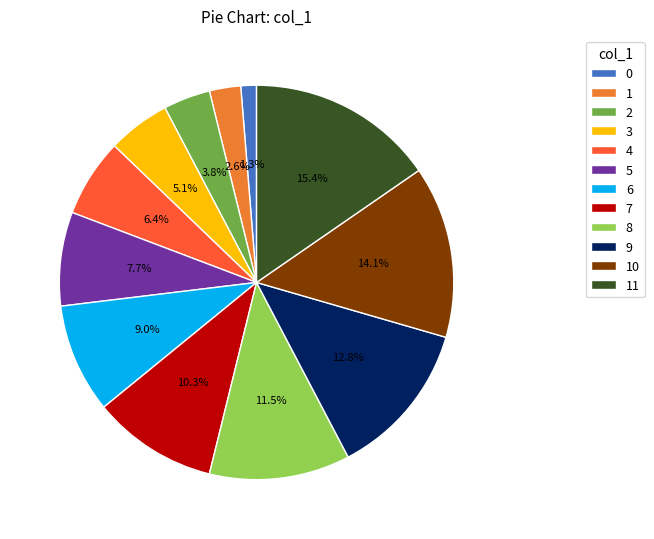

Count the number of slices in the pie.

12